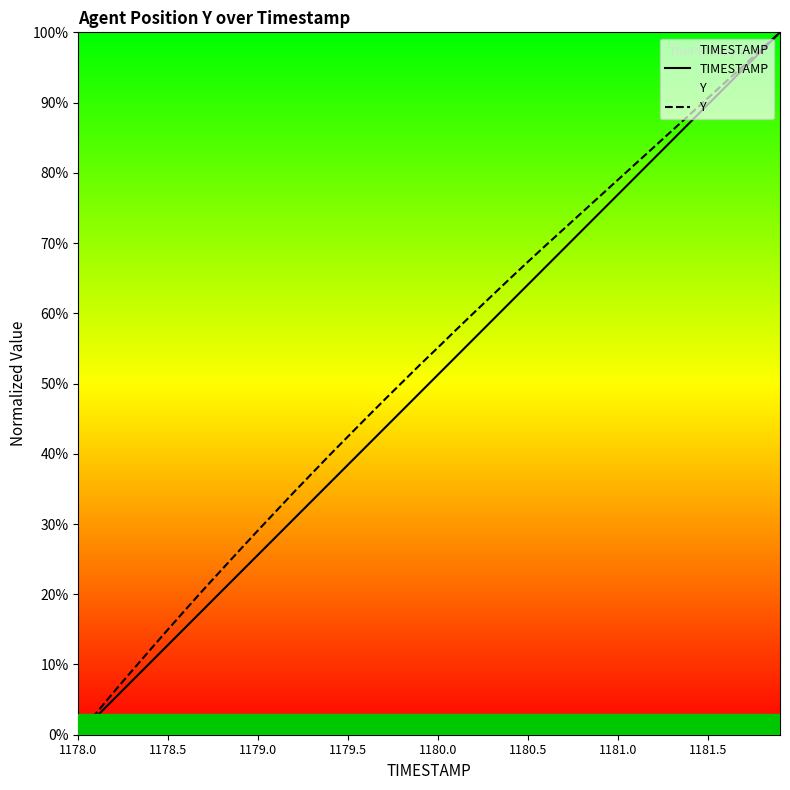

True or false: Y has a value of 44.2 at 33.

False